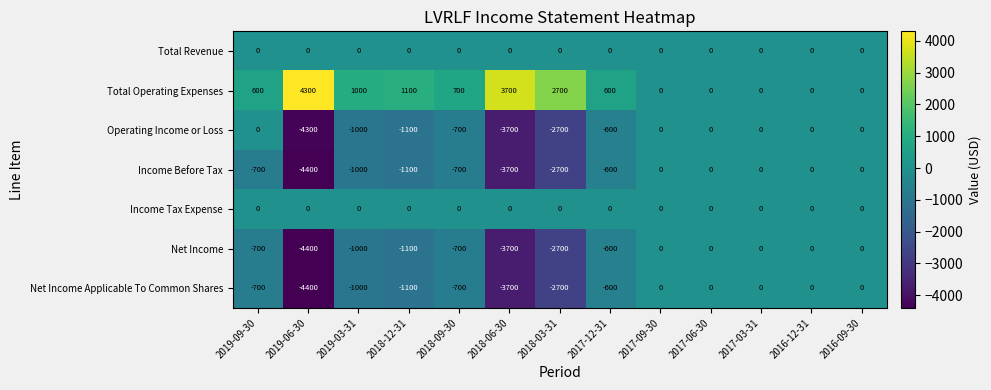

Which series has the largest total across all categories?

Total Operating Expenses